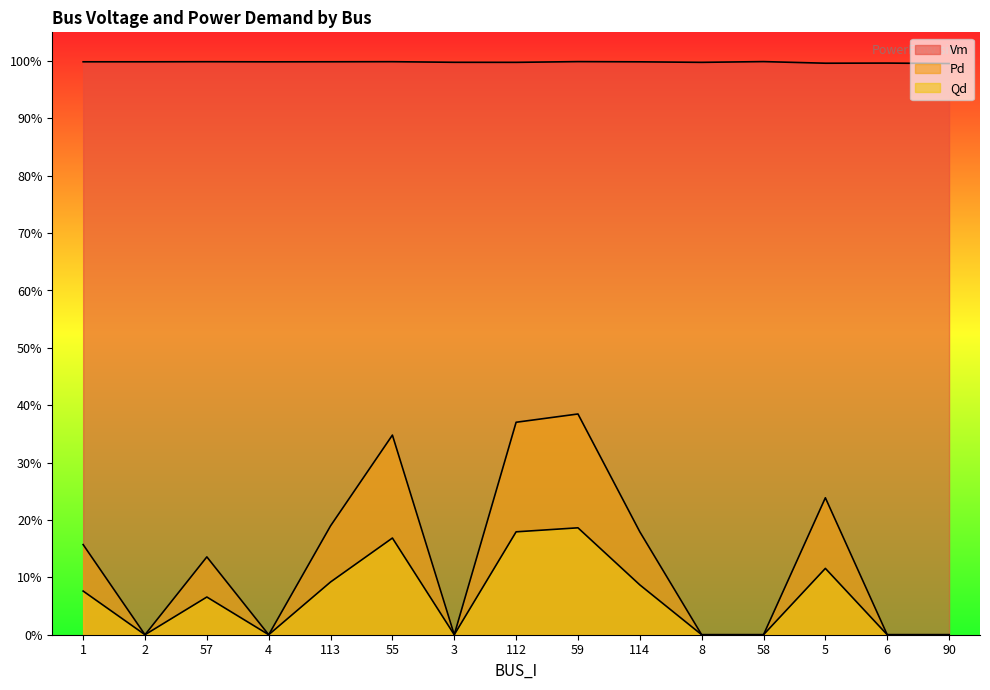

True or false: Pd and Qd cross at least once.

False